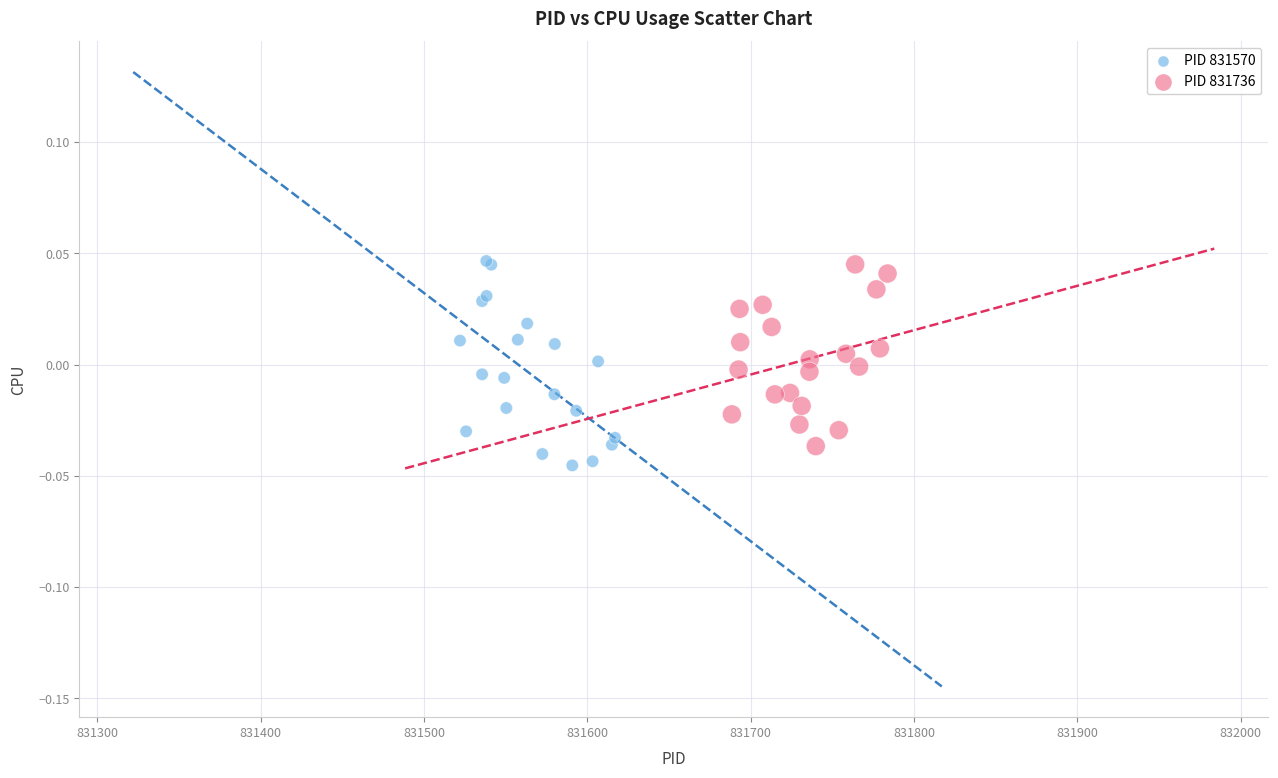

Which series has the largest Y range (max minus min)?

PID 831570